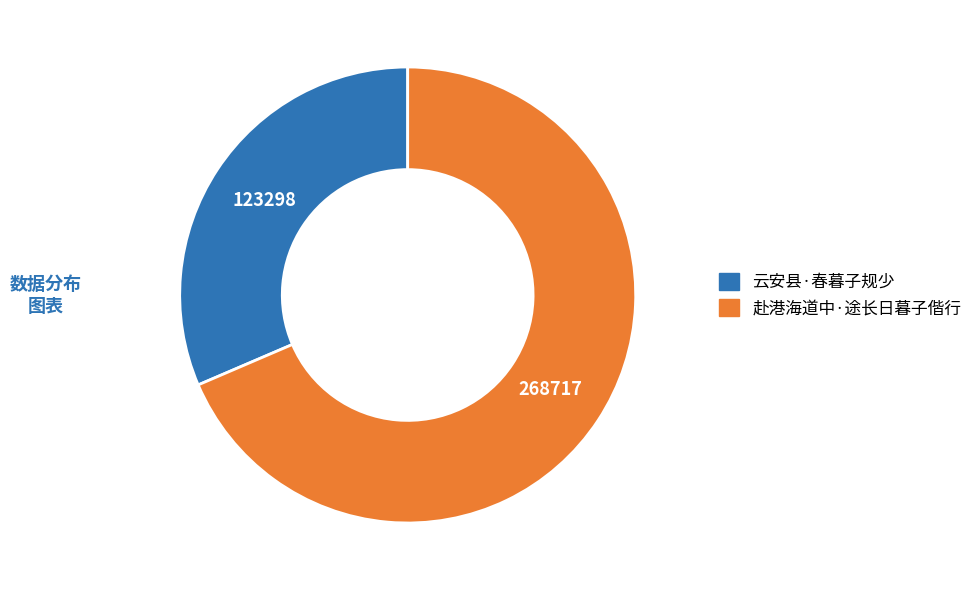

How many segments does this pie chart have?

2